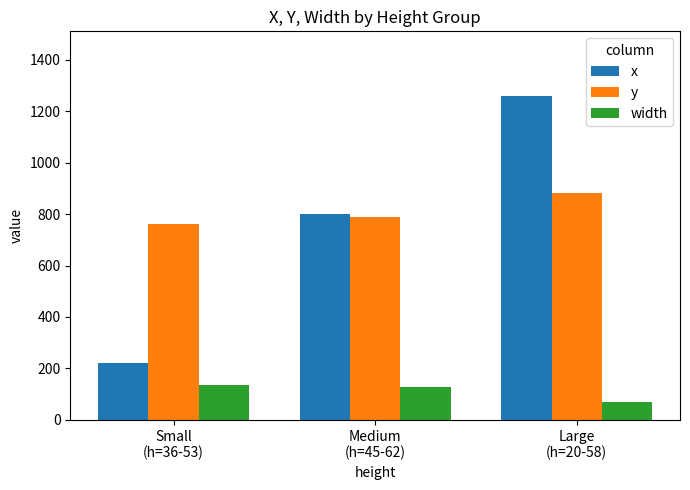

At how many categories does at least one series exceed 186?

3